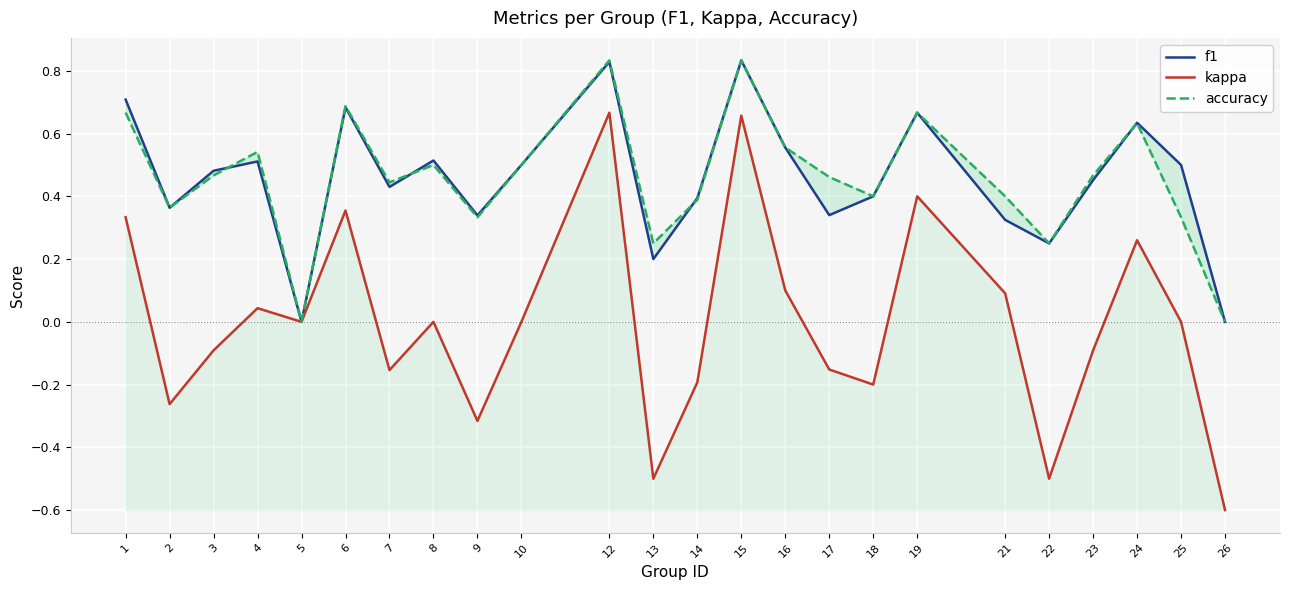

What is the difference between the accuracy values at 19 and 3?

0.2